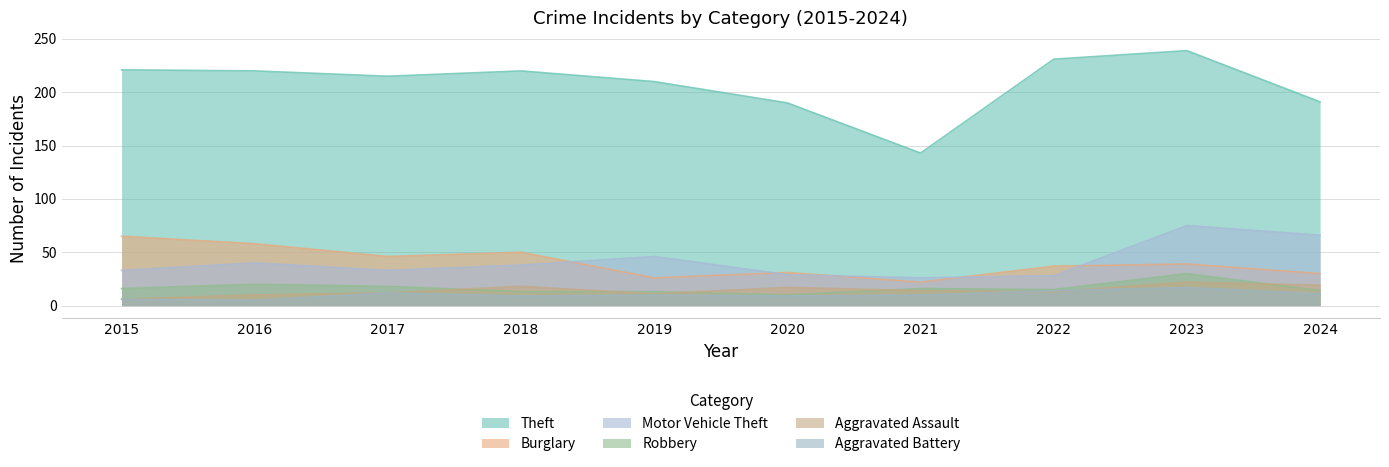

Does the chart have visible grid lines?

Yes